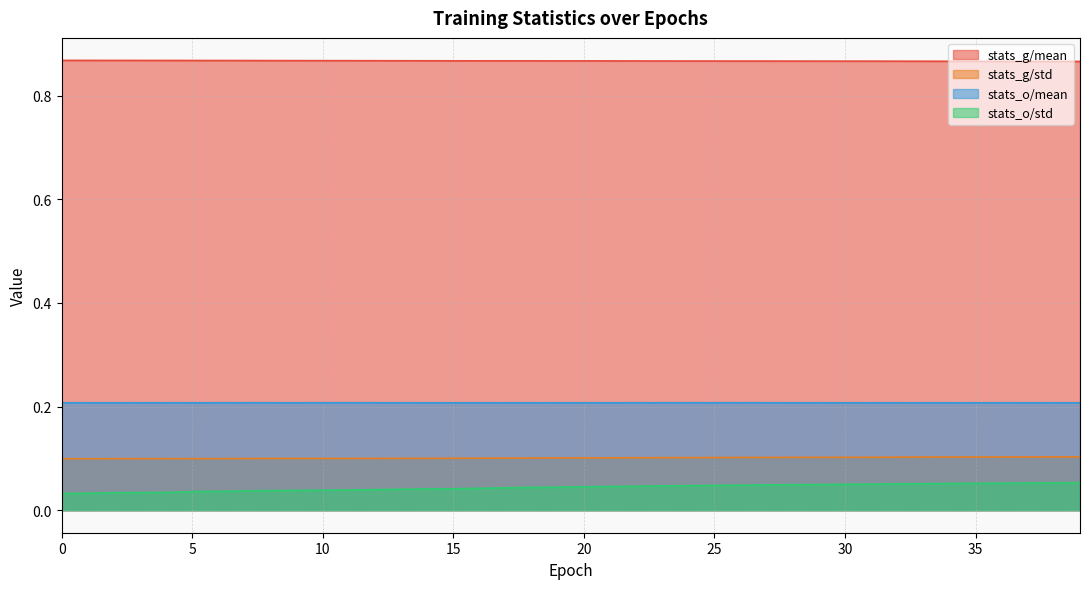

Is the value of stats_g/mean at 9 greater than the value of stats_g/std at 0?

Yes